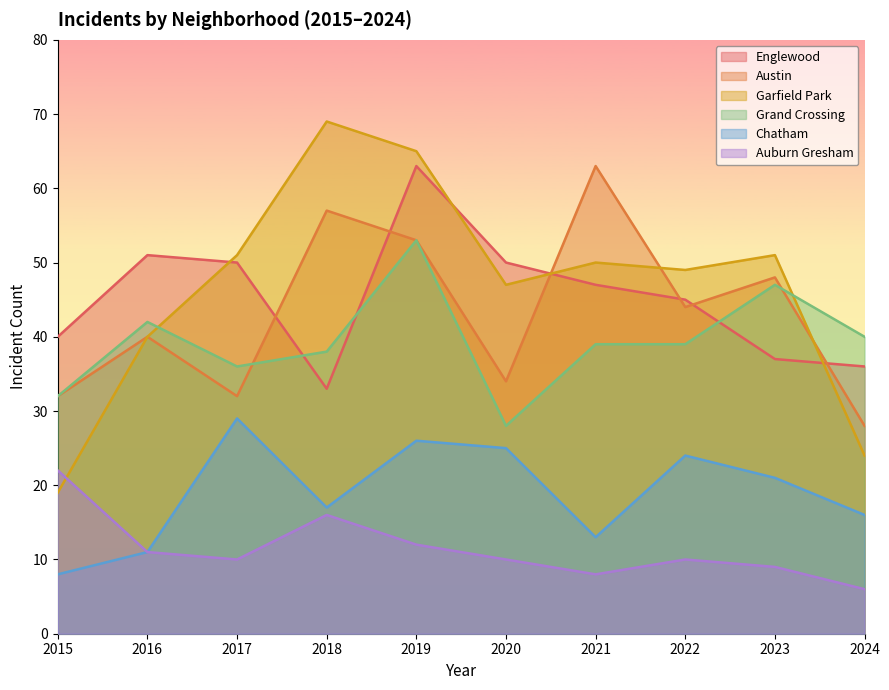

Which series has the widest spread of values?

Garfield Park